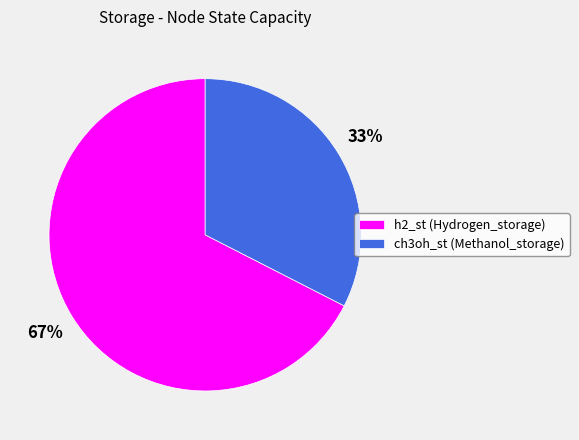

Which slice is the smallest?

ch3oh_st